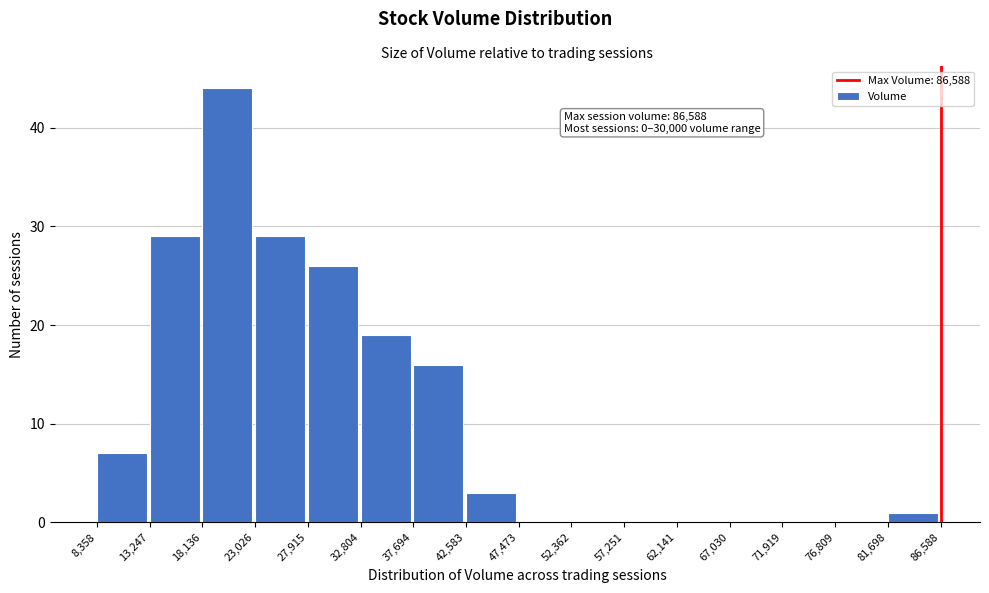

Over which range of the x-axis is the bar tallest?

18,136 to 23,026